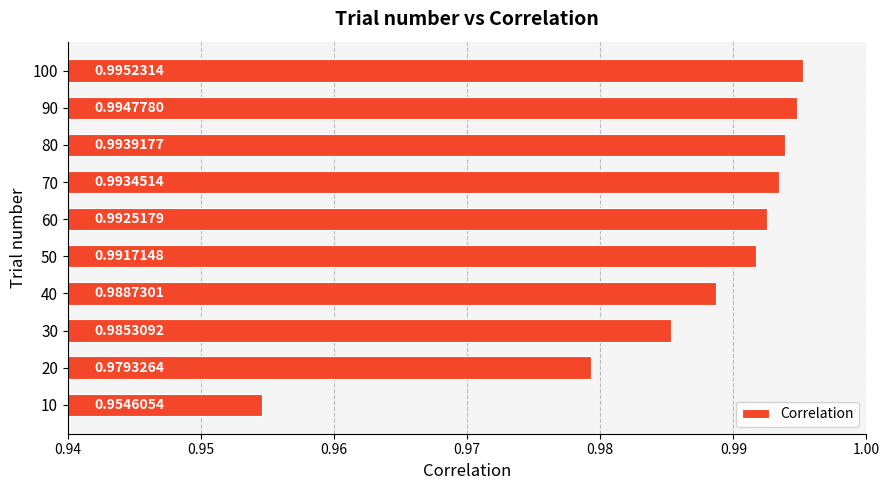

Which label corresponds to the largest value in the chart?

100